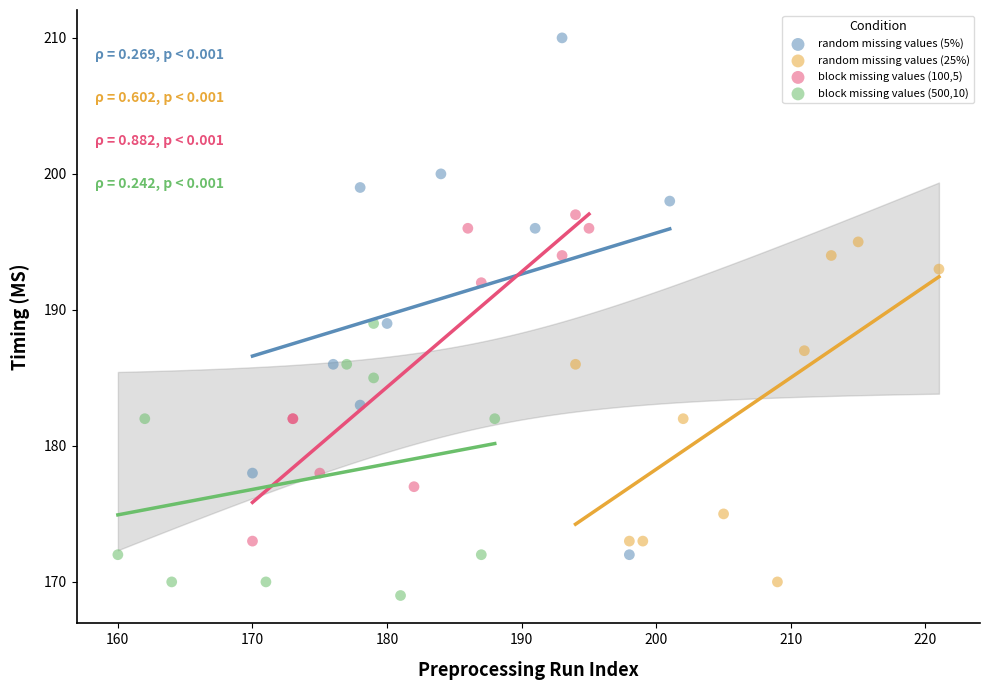

Which series has the widest spread of Y values?

random missing values (5%)